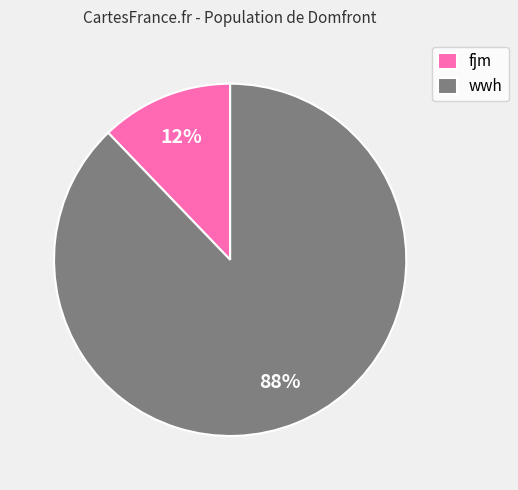

Rank the categories by value from highest to lowest.

wwh, fjm